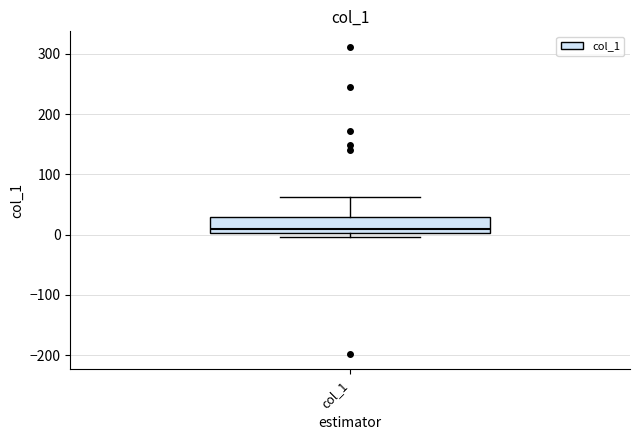

Transcribe this box plot: give where the median line is, the range the box spans, and where the two whiskers end, as read against the y-axis. The values are not printed on the chart, so give them approximately, as read against the axis.

median 10, box 0 to 30, whiskers 0 (just below the box's lower edge) to 60